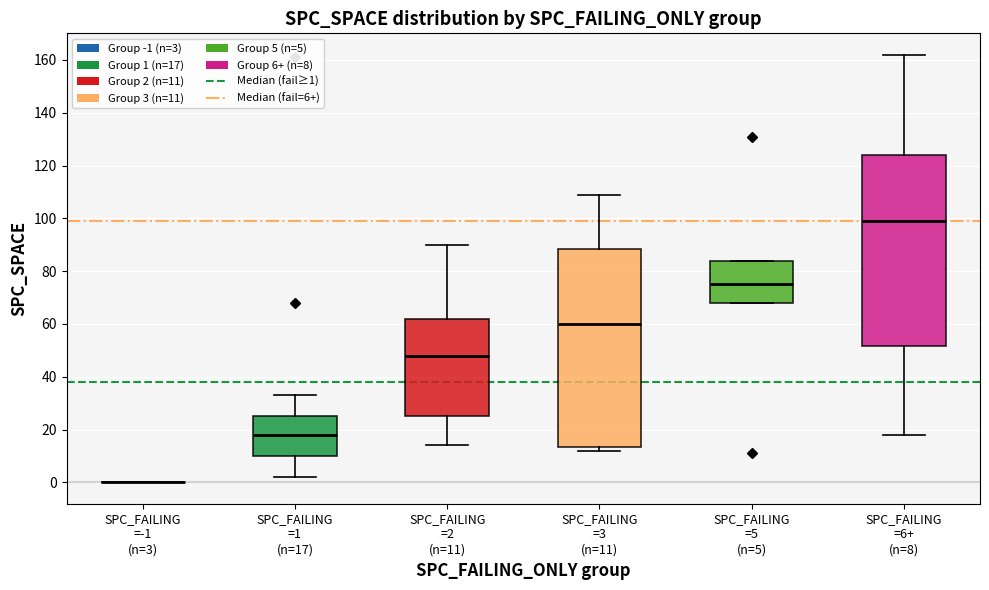

Reading left to right, transcribe this box plot: for each box, give where its median line is, the range the box spans, and where its two whiskers end, as read against the y-axis. The values are not printed on the chart, so give them approximately, as read against the axis.

SPC_FAILING =-1 (n=3): box collapsed to a line at 0, whiskers 0 to 0
SPC_FAILING =1 (n=17): median 18, box 10 to 26, whiskers 2 to 34
SPC_FAILING =2 (n=11): median 48, box 26 to 62, whiskers 14 to 90
SPC_FAILING =3 (n=11): median 60, box 14 to 88, whiskers 12 to 110
SPC_FAILING =5 (n=5): median 76, box 68 to 84, whiskers 68 to 84
SPC_FAILING =6+ (n=8): median 100, box 52 to 124, whiskers 18 to 162